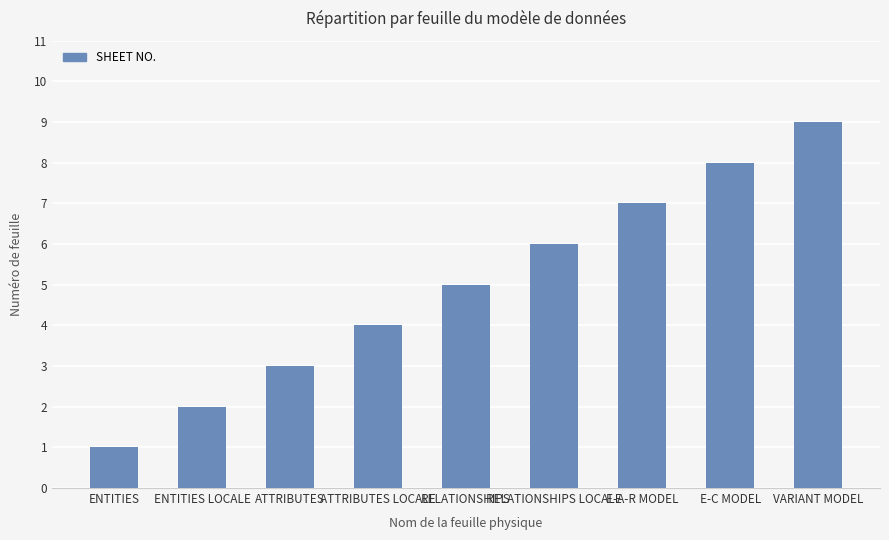

Rank the categories by value from lowest to highest.

ENTITIES, ENTITIES LOCALE, ATTRIBUTES, ATTRIBUTES LOCALE, RELATIONSHIPS, RELATIONSHIPS LOCALE, E-A-R MODEL, E-C MODEL, VARIANT MODEL